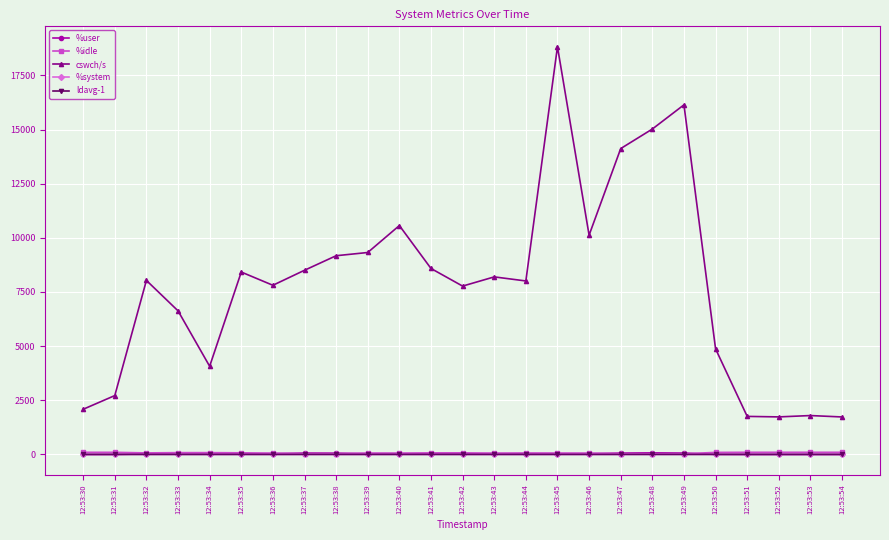

Which label corresponds to the largest value in the chart?

12:53:45